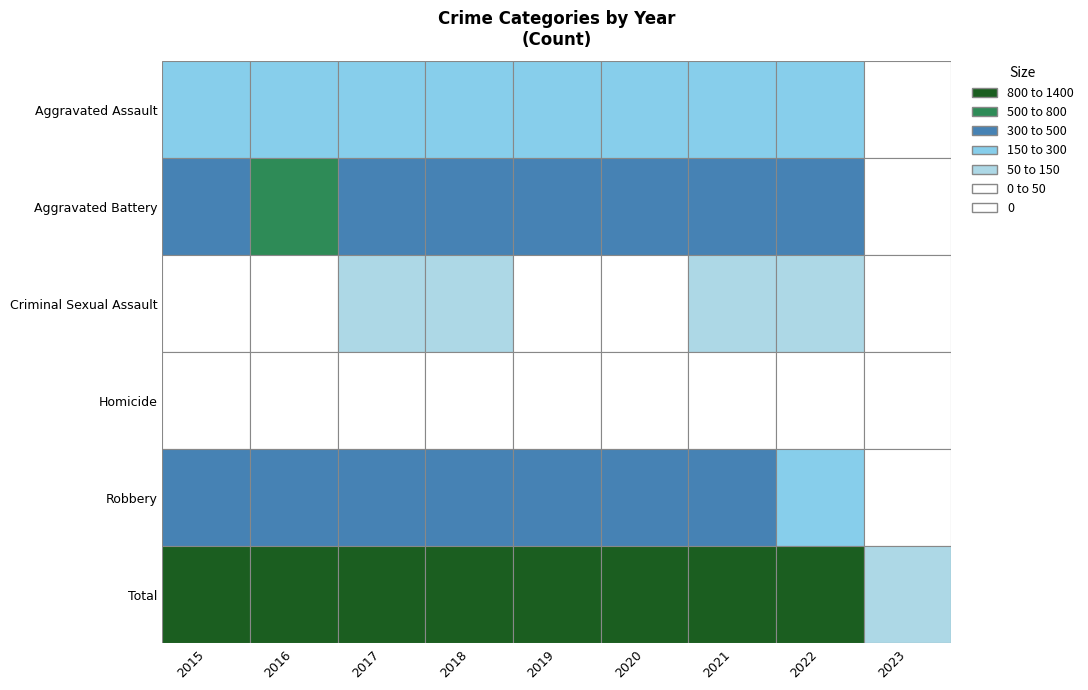

Reading left to right, list all the values displayed in this chart.

Aggravated Assault: 2015=163	2016=255	2017=230	2018=231	2019=235	2020=261	2021=279	2022=235	2023=16
Aggravated Battery: 2015=354	2016=501	2017=434	2018=436	2019=388	2020=478	2021=420	2022=364	2023=38
Criminal Sexual Assault: 2015=38	2016=49	2017=62	2018=56	2019=40	2020=49	2021=50	2022=57	2023=5
Homicide: 2015=23	2016=33	2017=42	2018=31	2019=24	2020=39	2021=46	2022=29	2023=1
Robbery: 2015=393	2016=455	2017=386	2018=375	2019=340	2020=378	2021=300	2022=294	2023=31
Total: 2015=971	2016=1293	2017=1154	2018=1129	2019=1027	2020=1205	2021=1095	2022=979	2023=91